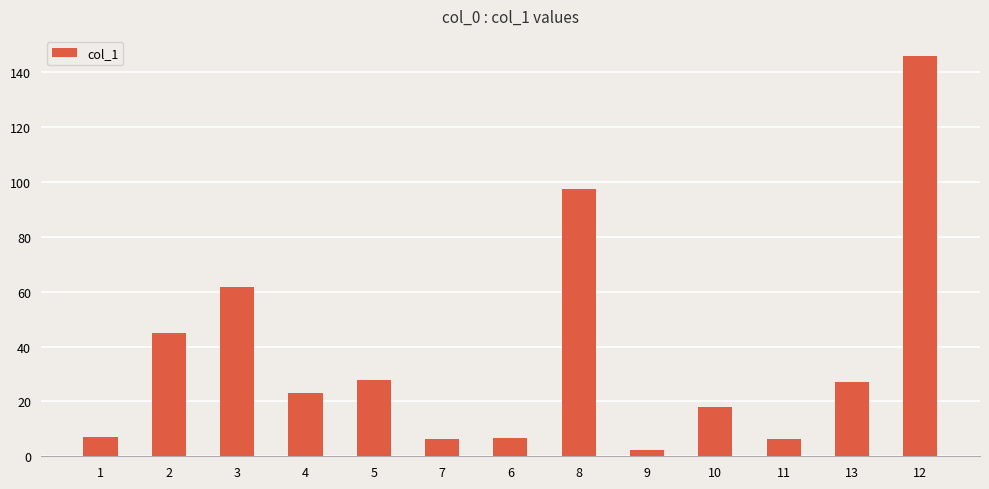

What is the difference between the values at 12 and 11?

139.8